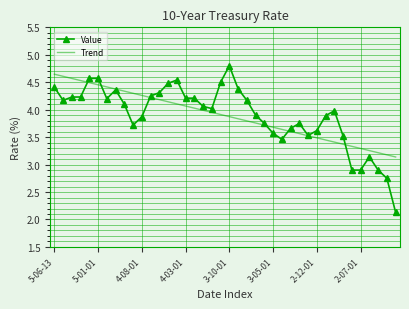

Which series ends up on top after the final intersection of Trend and Value?

Trend